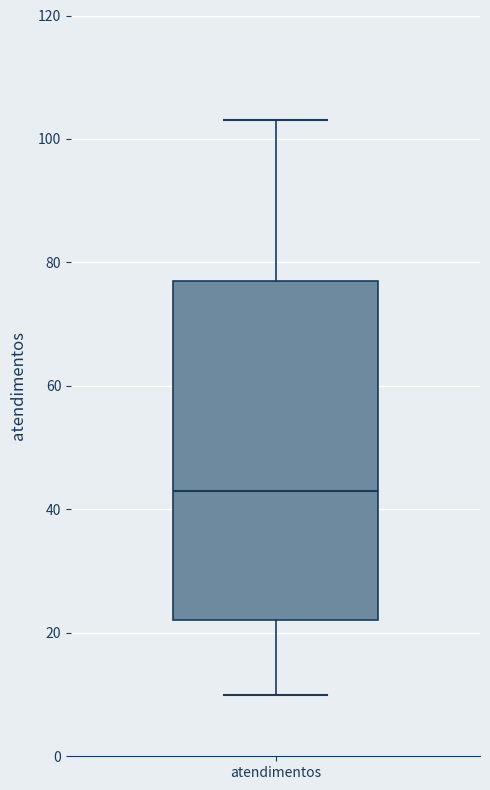

Where does the upper whisker of the box for atendimentos end on the y-axis? The values are not printed on the chart, so give them approximately, as read against the axis.

104